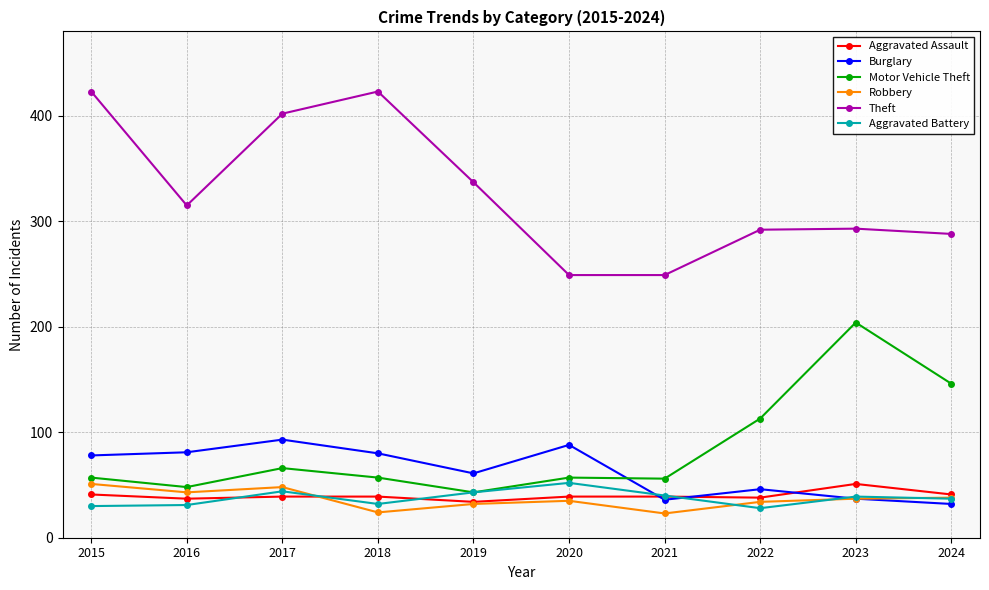

What is the value of the Robbery point at the 1st from the left?

51